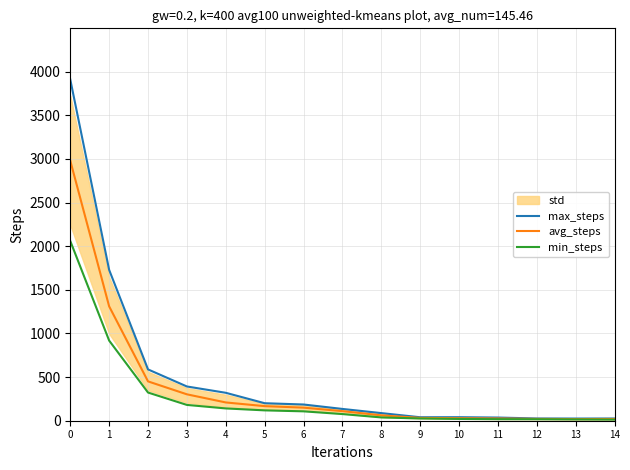

How many data points does each series have?

15